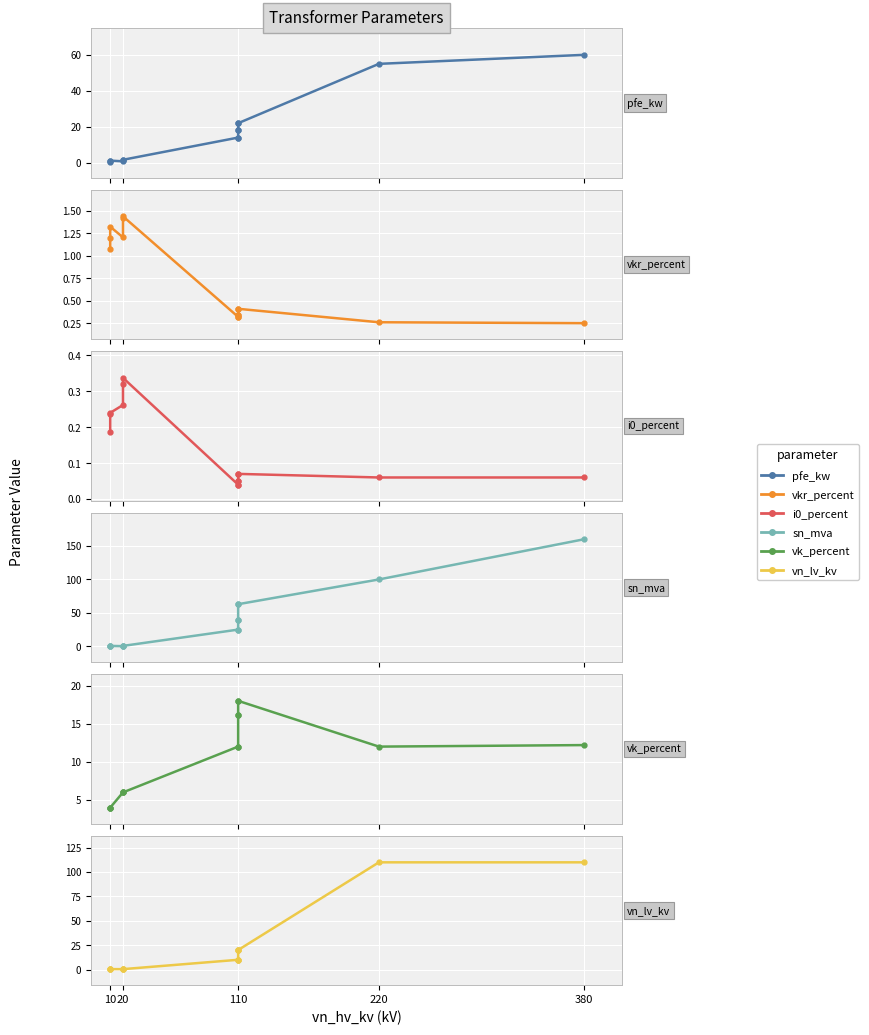

Reading left to right, transcribe all the data shown in this chart.

pfe_kw: 0.6	0.9	1.2	0.8	1.4	1.6	14.0	14.0	18.0	18.0	22.0	22.0	55.0	60.0
vkr_percent: 1.1	1.2	1.3	1.2	1.4	1.4	0.3	0.3	0.3	0.3	0.4	0.4	0.3	0.2
i0_percent: 0.2	0.2	0.2	0.3	0.3	0.3	0.0	0.0	0.1	0.1	0.1	0.1	0.1	0.1
sn_mva: 0.2	0.4	0.6	0.2	0.4	0.6	25.0	25.0	40.0	40.0	63.0	63.0	100.0	160.0
vk_percent: 4.0	4.0	4.0	6.0	6.0	6.0	12.0	12.0	16.2	16.2	18.0	18.0	12.0	12.2
vn_lv_kv: 0.4	0.4	0.4	0.4	0.4	0.4	10.0	10.0	10.0	20.0	20.0	20.0	110.0	110.0